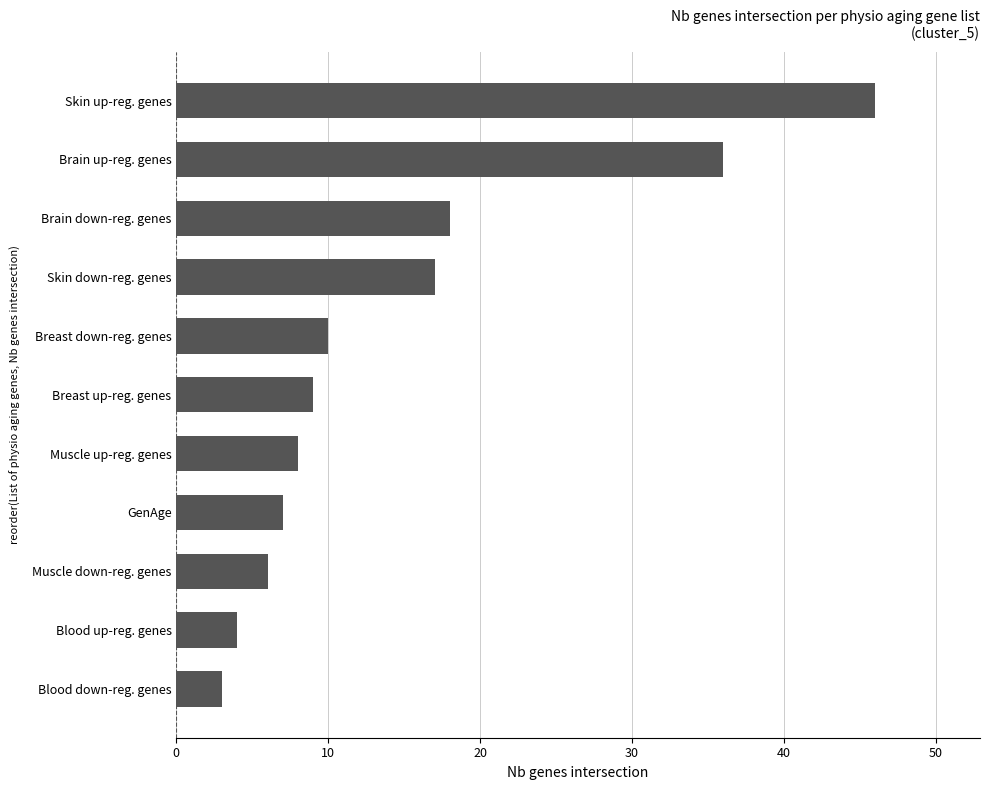

At which category does the chart reach its peak across all series?

Skin up-reg. genes